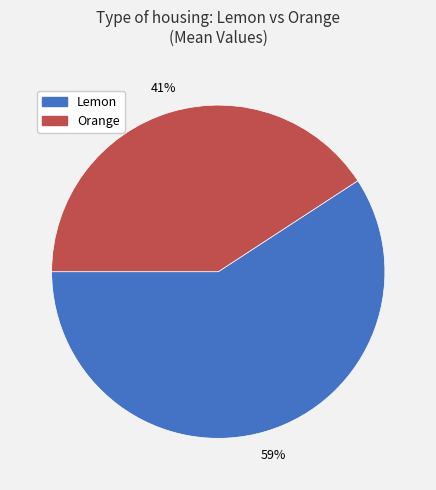

How many slices are in this pie chart?

2